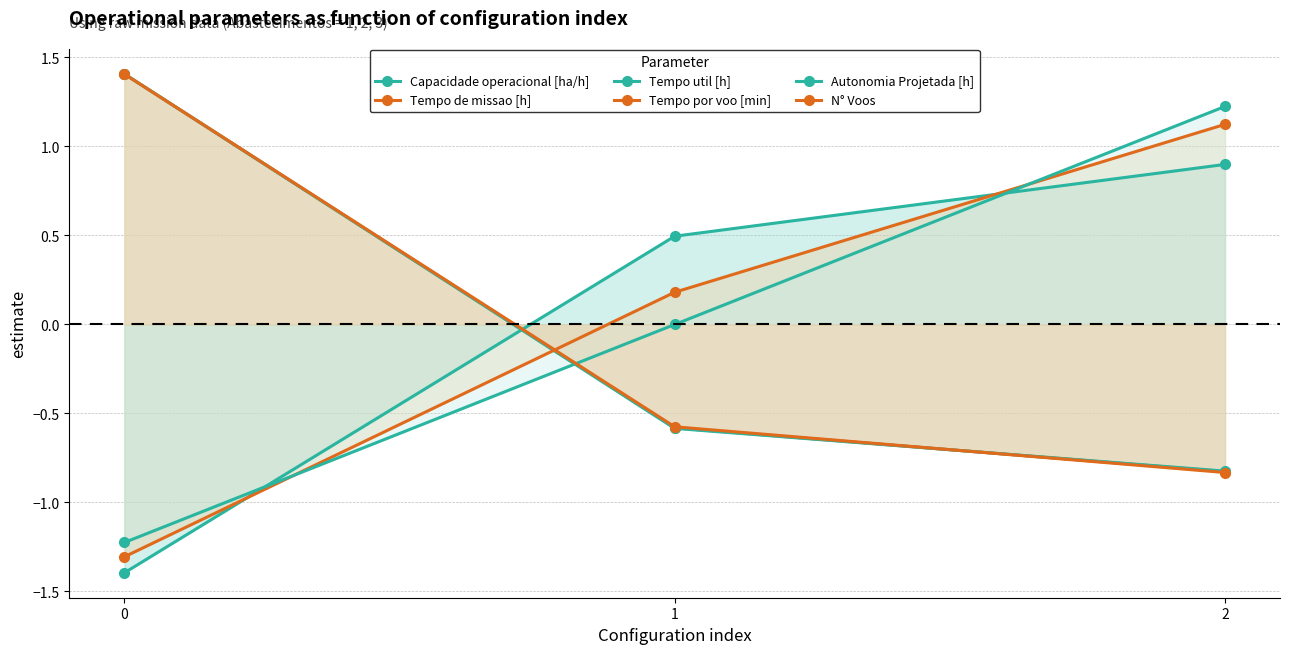

Where is Autonomia Projetada [h] nearest to the value 0?

1